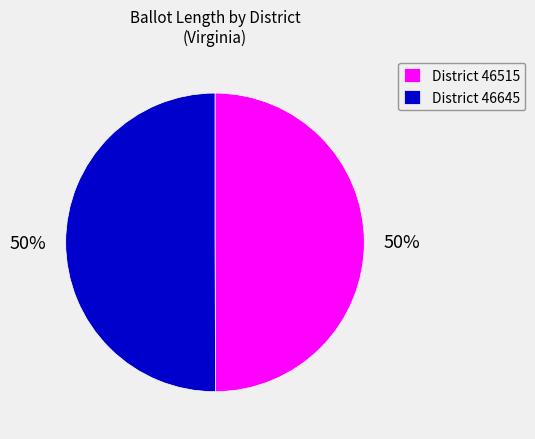

True or false: District 46515 accounts for 57% of the total.

False